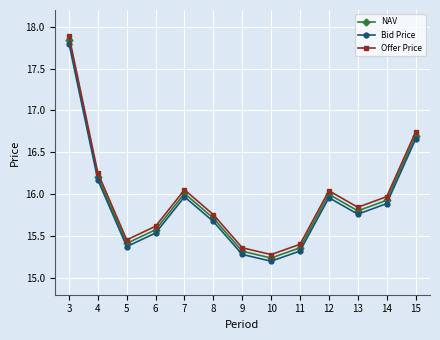

Rank the series by their average value, from lowest to highest.

Bid Price, NAV, Offer Price